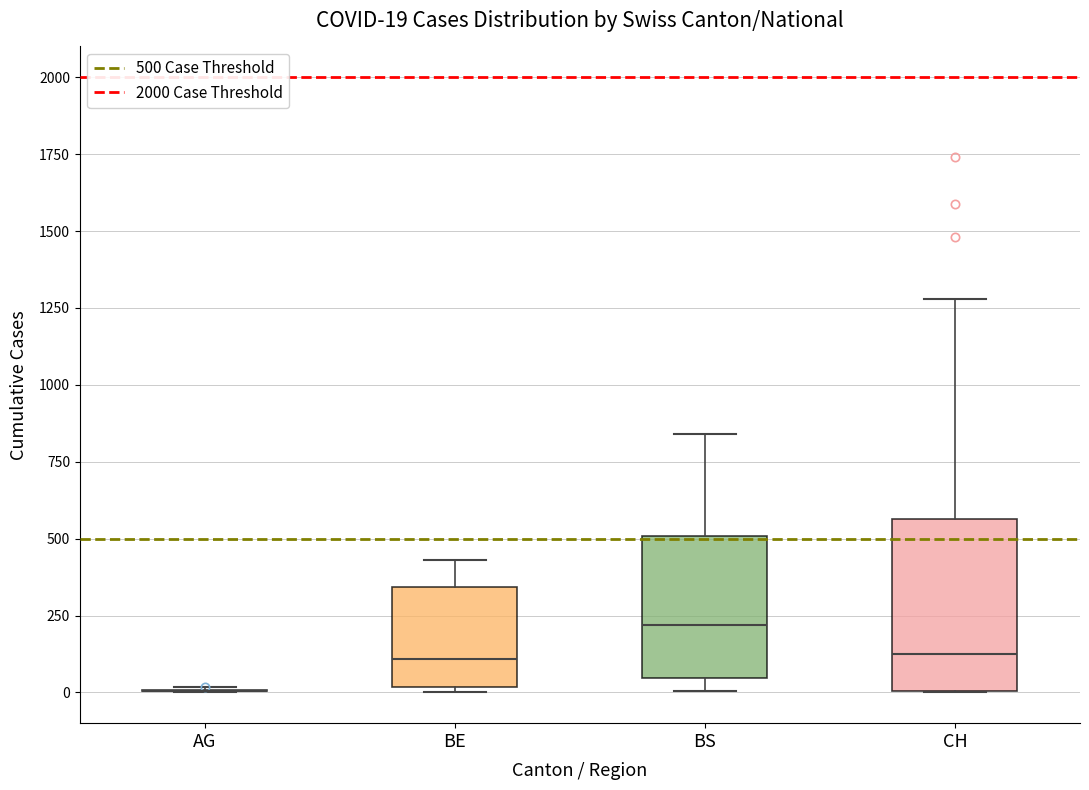

Comparing the boxes themselves (not the whiskers), which one is the tallest?

CH